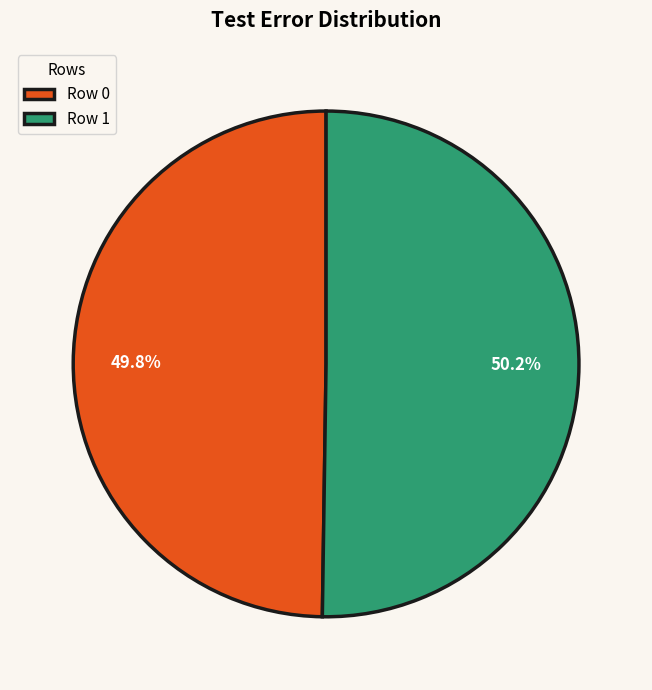

Do Row 0 and Row 1 together represent more than half of the pie?

Yes